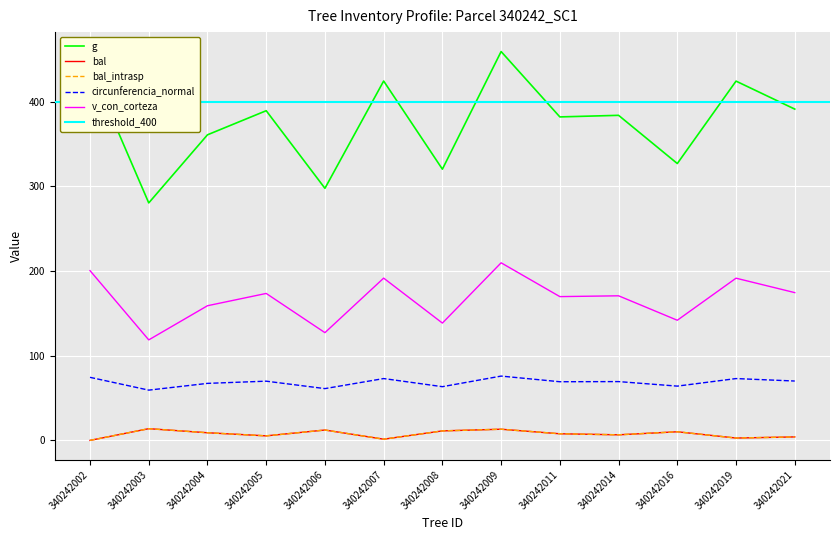

Which series changed the most between 340242011 and 340242014?

g